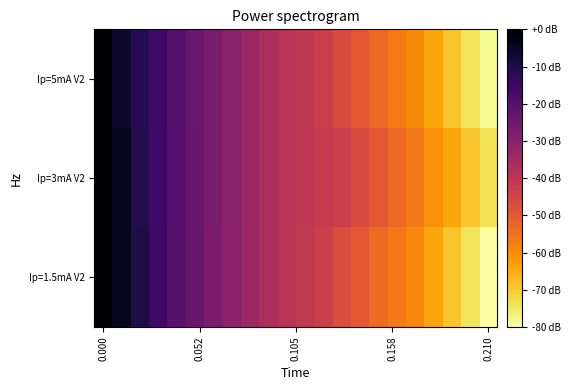

List the series in order of their peak value, lowest first.

Ip=5mA V2, Ip=3mA V2, Ip=1.5mA V2